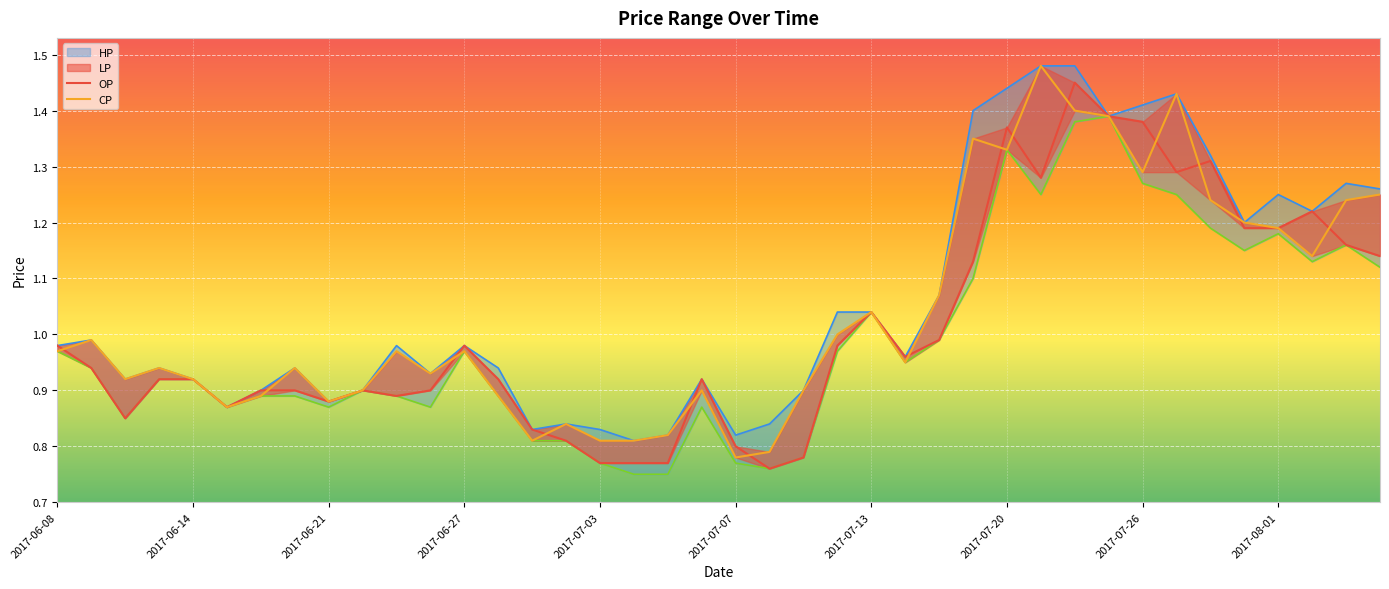

True or false: CP and HP intersect in this chart.

False